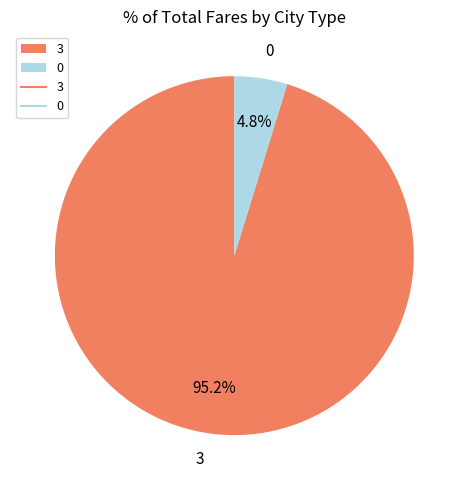

Is 0 the majority of the pie?

No